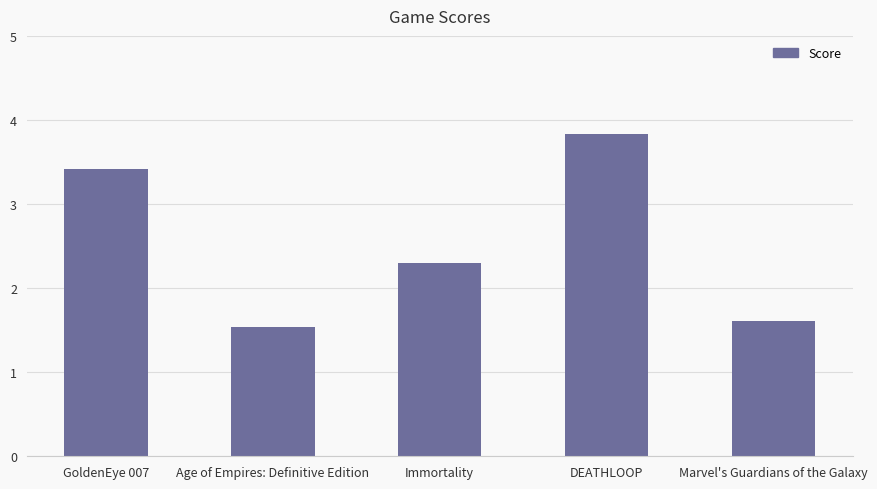

At which label does the data first exceed 2?

GoldenEye 007